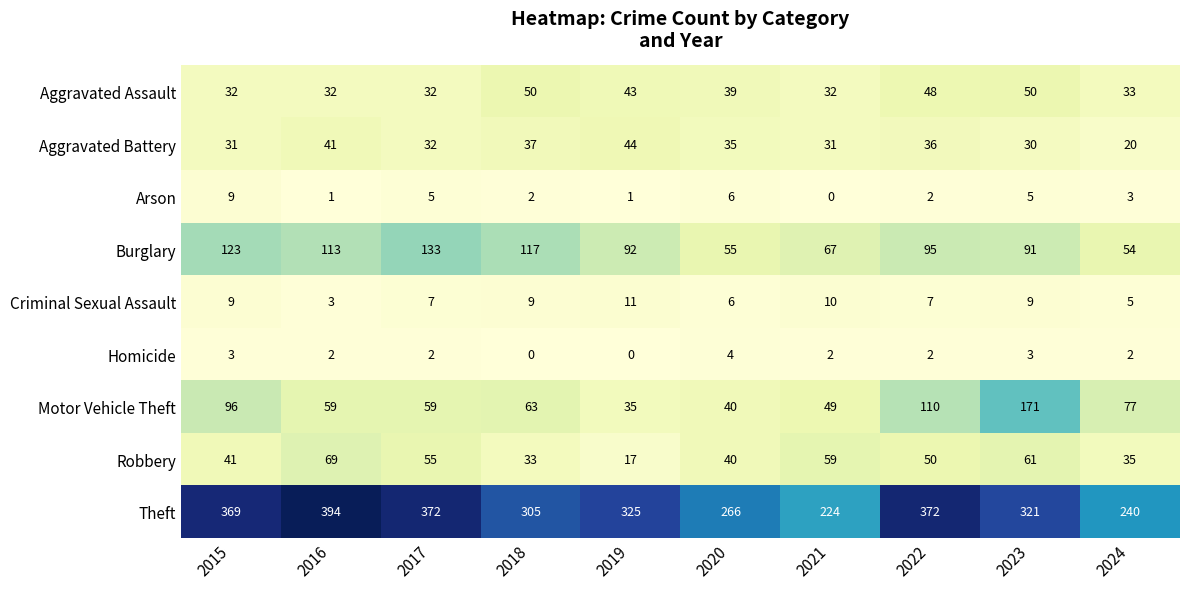

Which series has the widest spread of values?

Theft